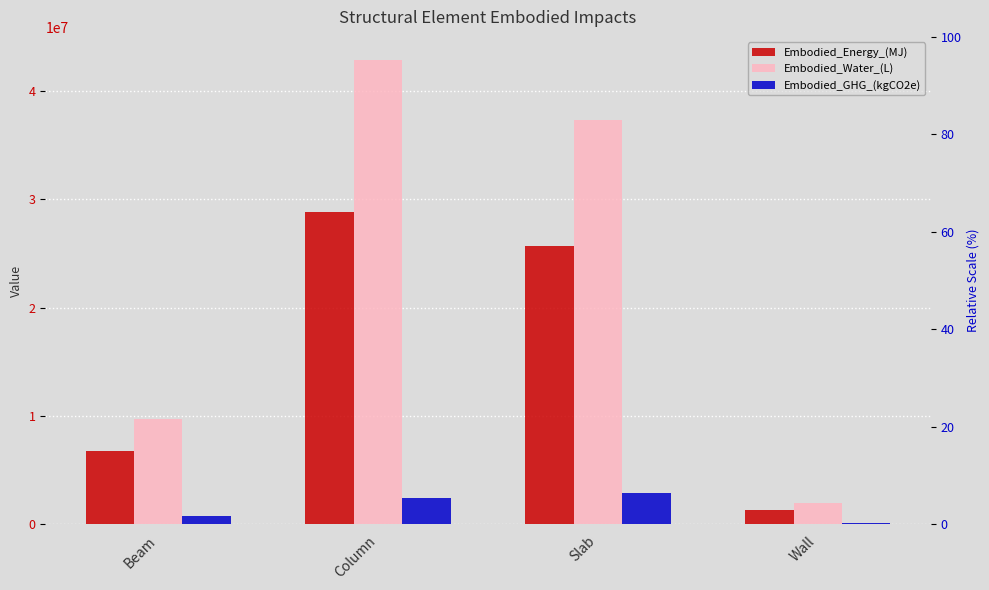

What is the value of the Embodied_GHG_(kgCO2e) bar at the 4th from the left?

163271.5